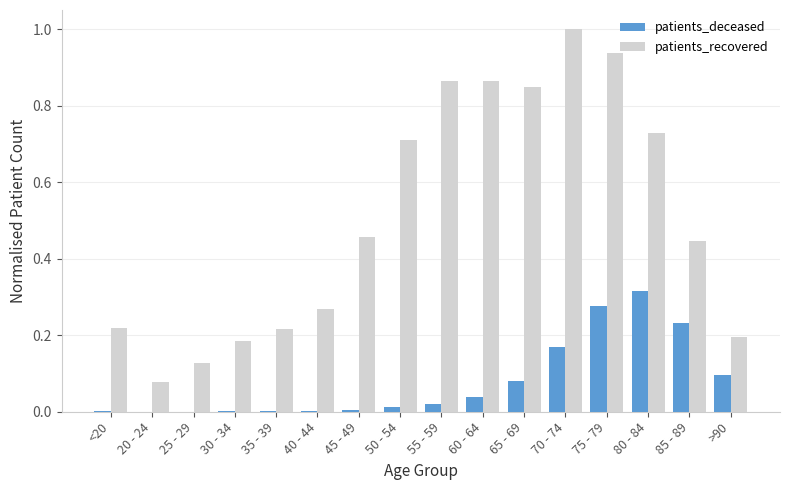

True or false: patients_recovered has a value of 0.8 at 45 - 49.

False